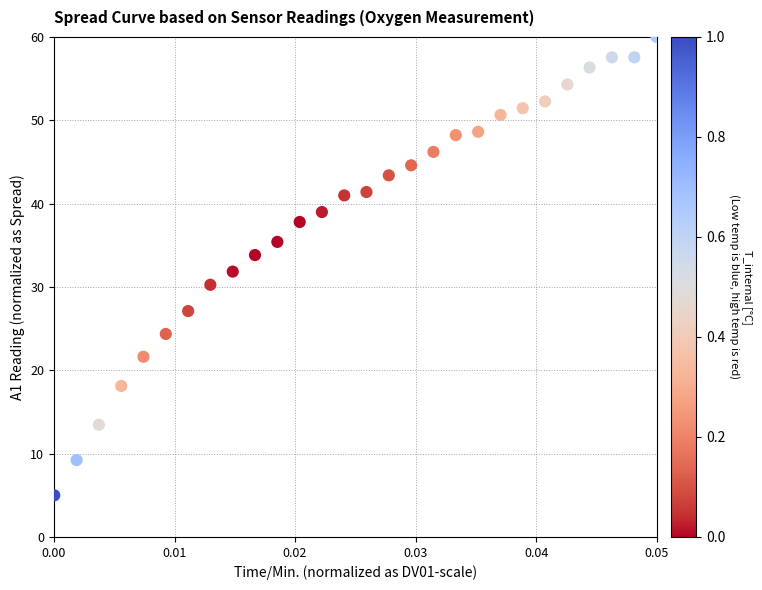

What is the range of Y values (max minus min)?

55.0